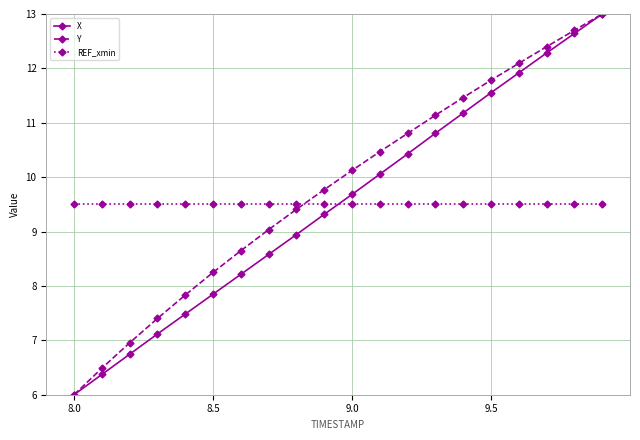

True or false: Y has more than 0 points higher than both neighbors.

False